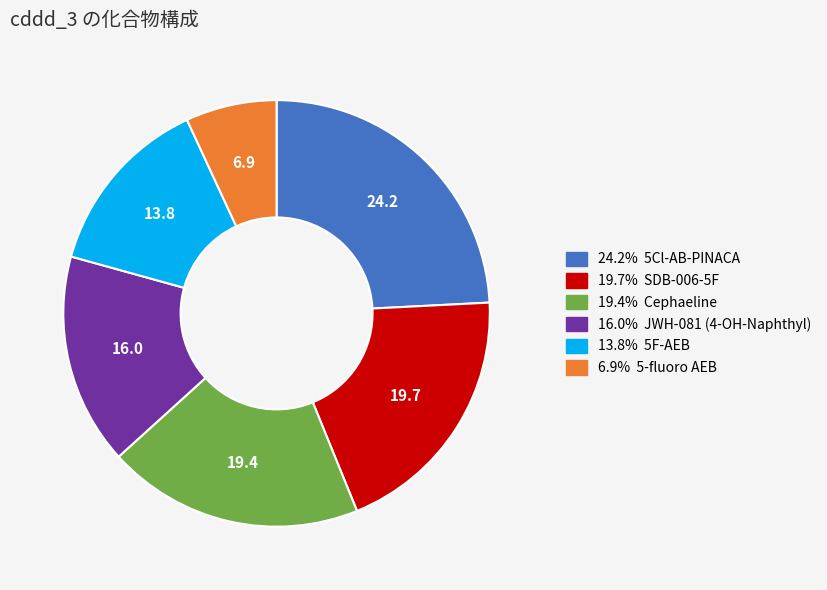

Is there a majority slice in this chart?

No